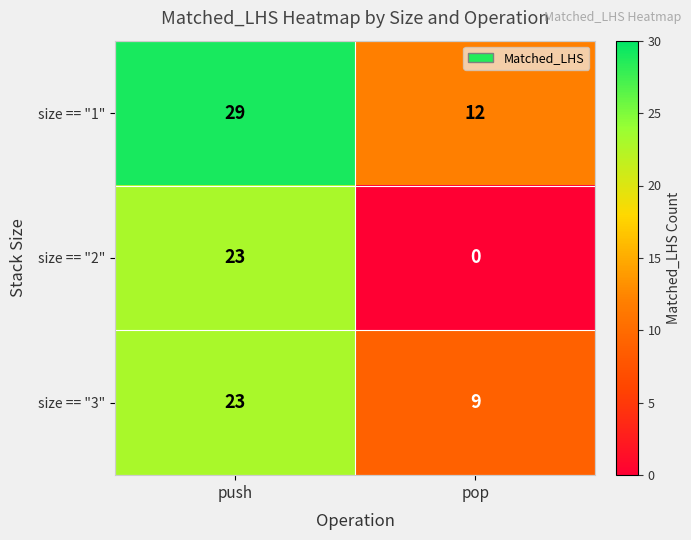

True or false: size == "2" has a value of 0 at pop.

True